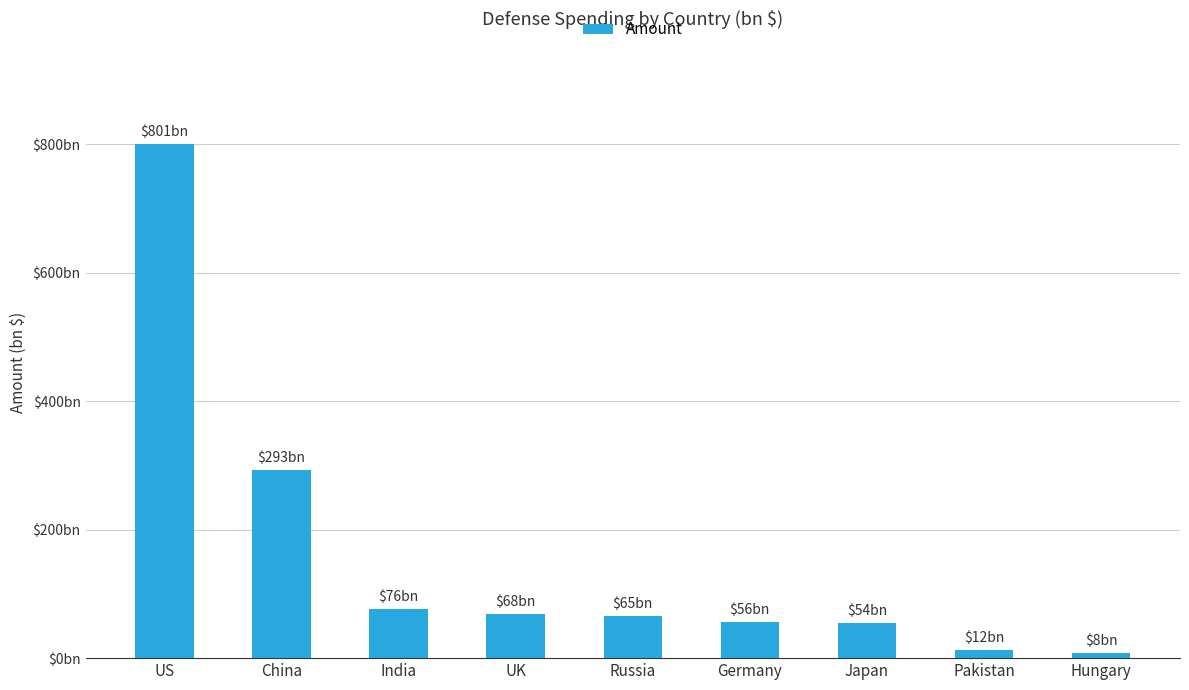

Does the chart contain any negative values?

No